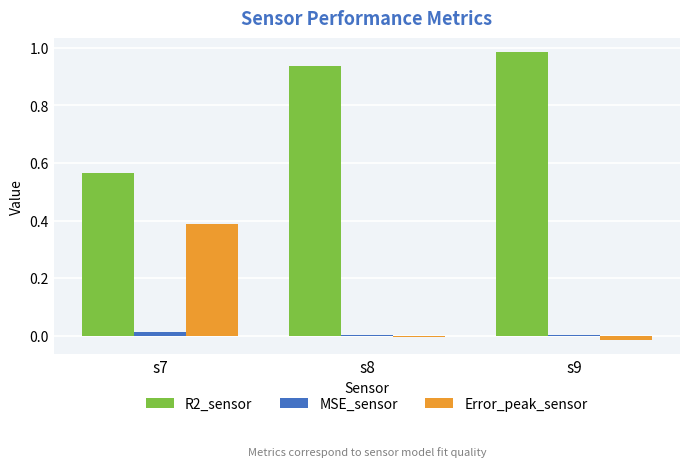

Which label corresponds to the largest value in the chart?

s9